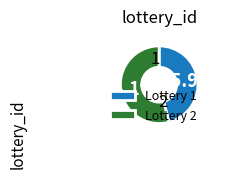

How many slices are in this pie chart?

2